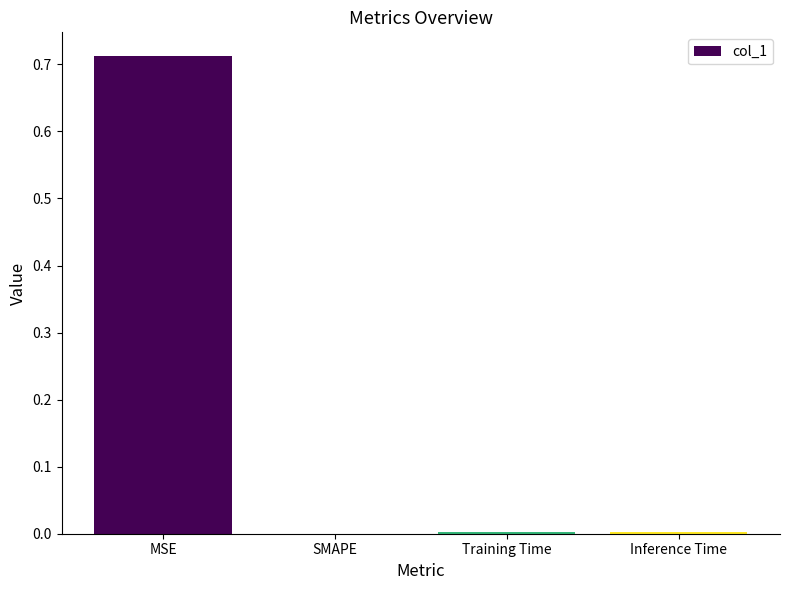

Between SMAPE and MSE, which is larger?

MSE